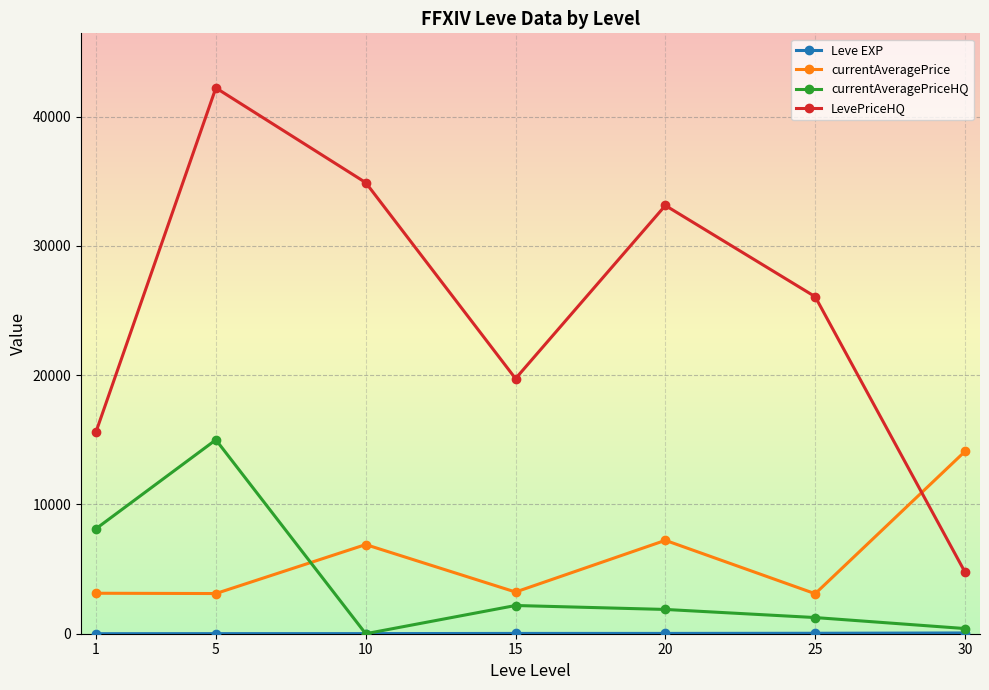

At which category is the sum across all series the highest?

5